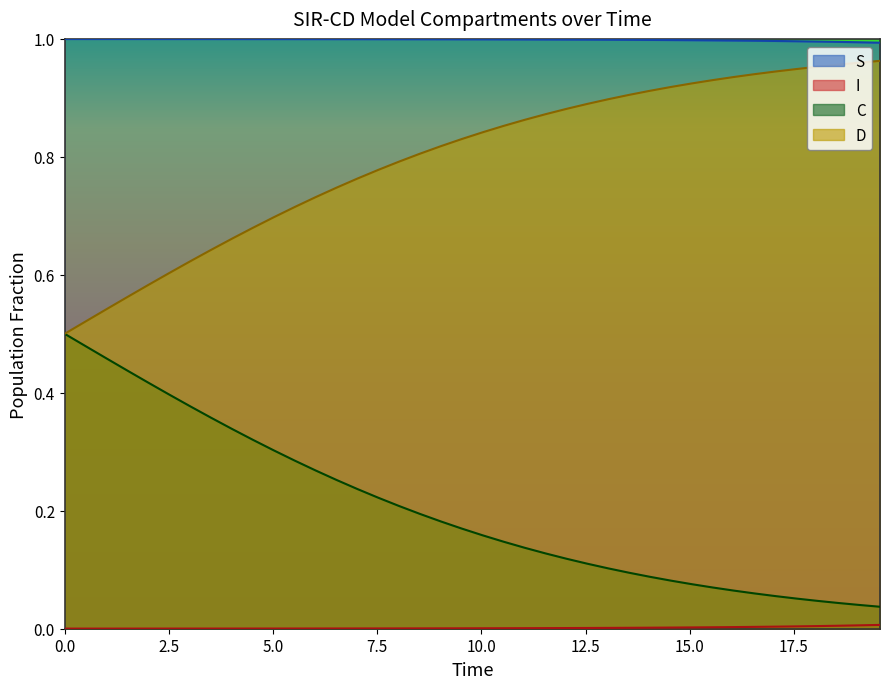

Does the chart have visible grid lines?

No